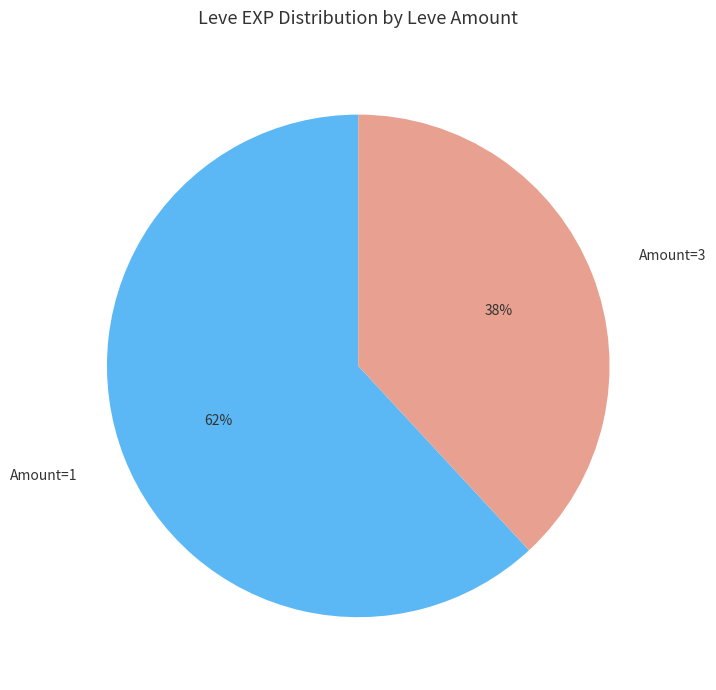

Combined, do Amount=1 and Amount=3 account for over 50%?

Yes